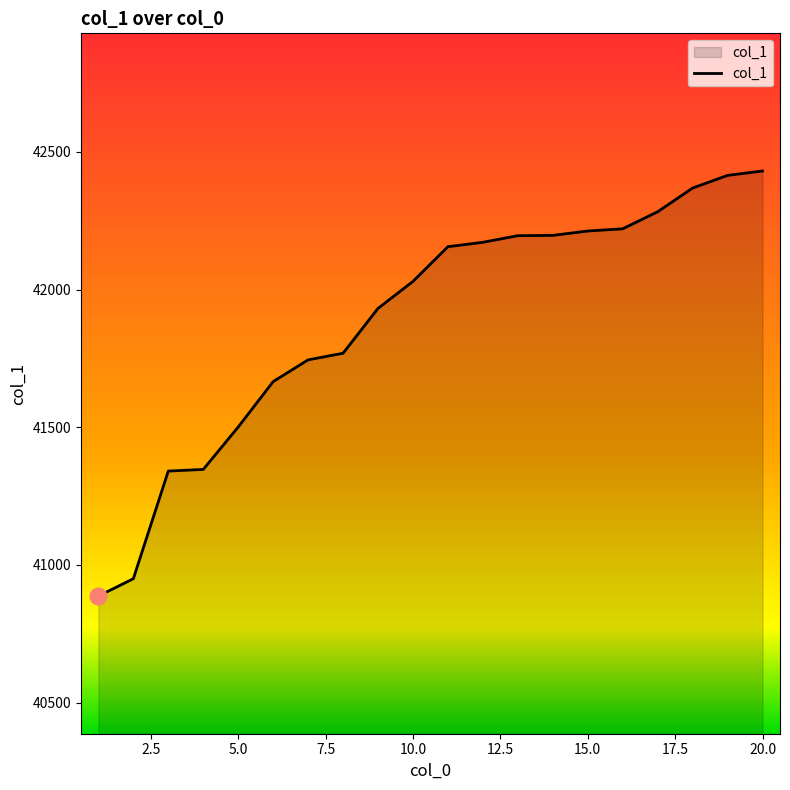

What is the greatest value displayed?

42431